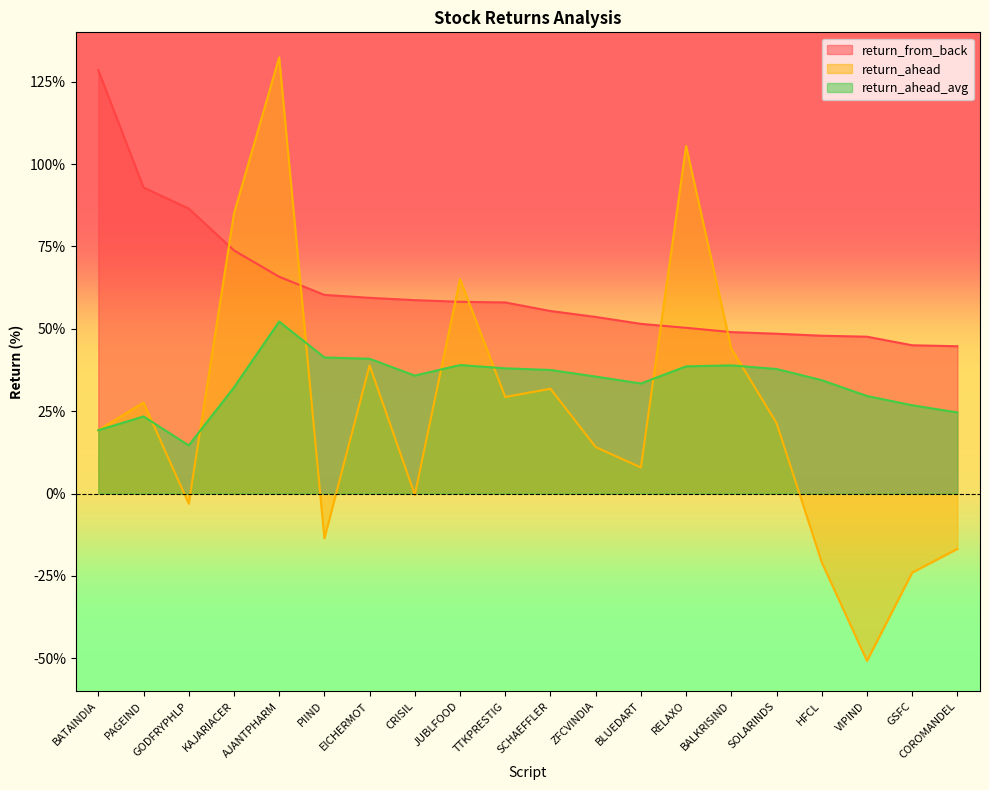

What is the label of the 3rd point from the right?

VIPIND